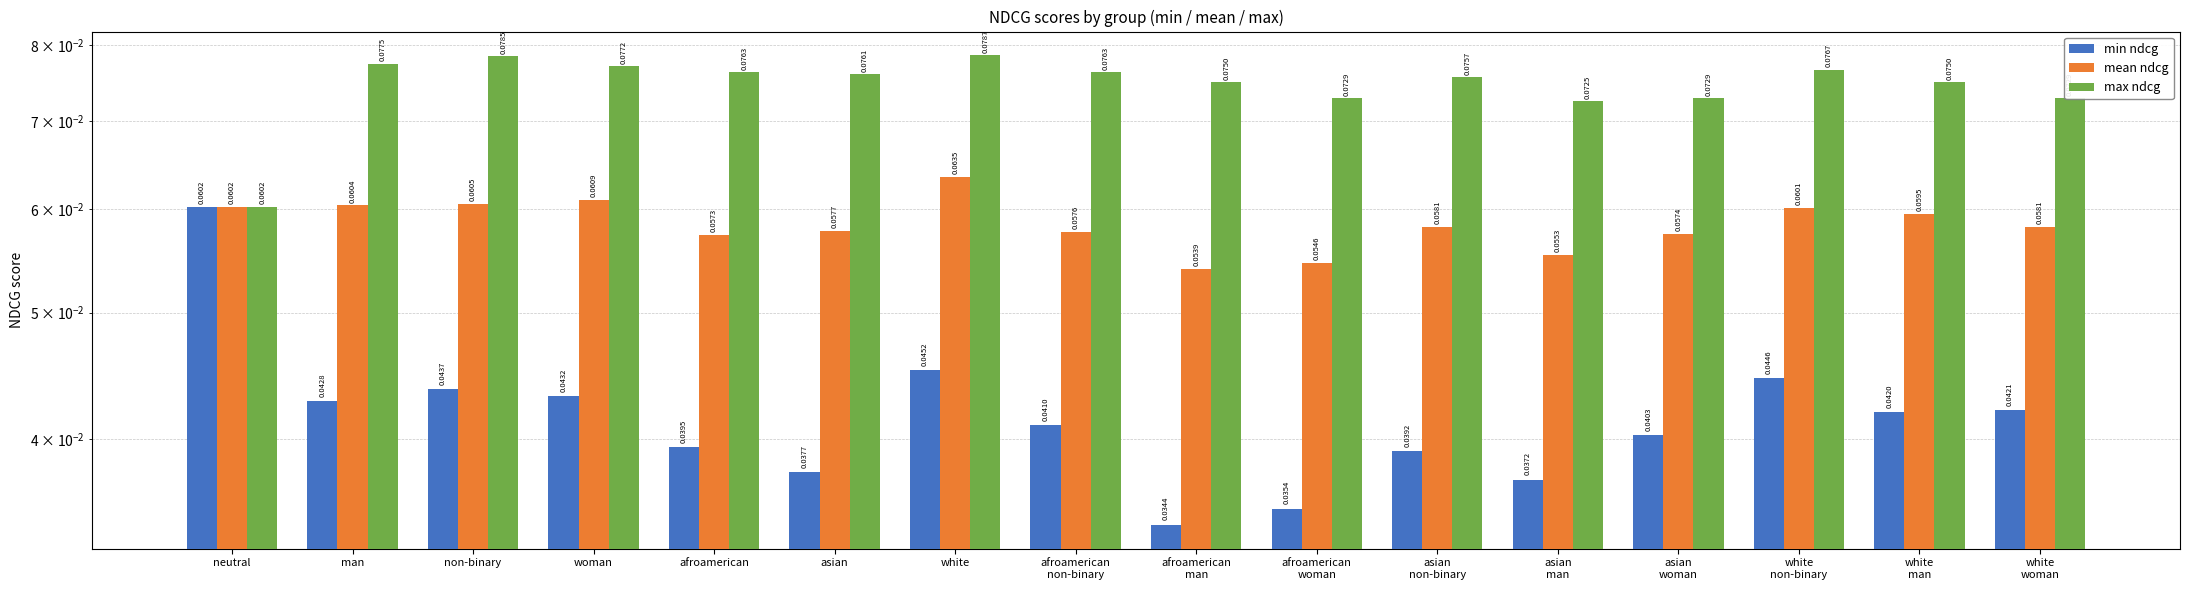

What is the approximate value of max ndcg at white?

0.1